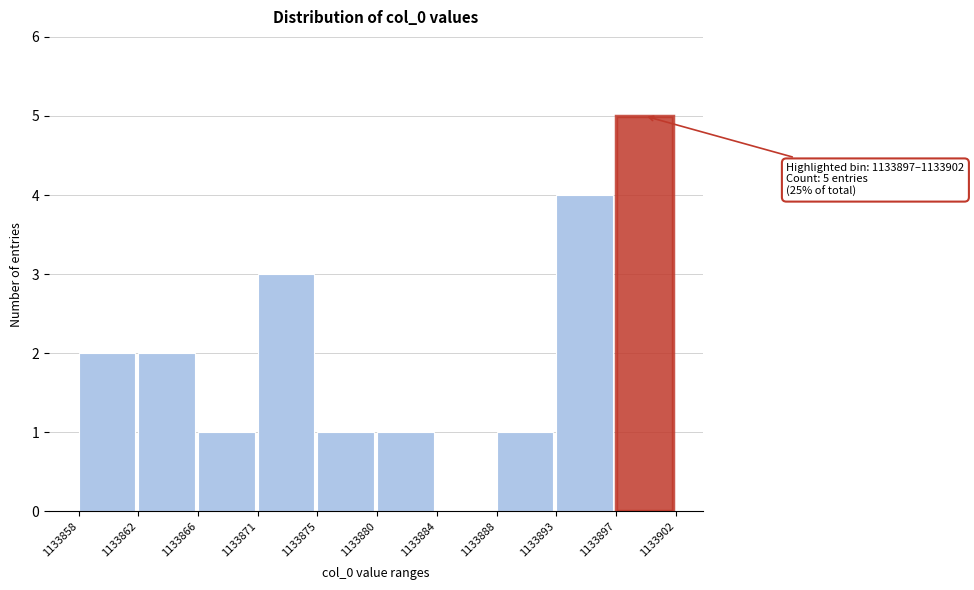

Reading left to right, list all the values displayed in this chart.

1133858=2	1133862=2	1133866=1	1133871=3	1133875=1	1133880=1	1133884=0	1133888=1	1133893=4	1133897=5